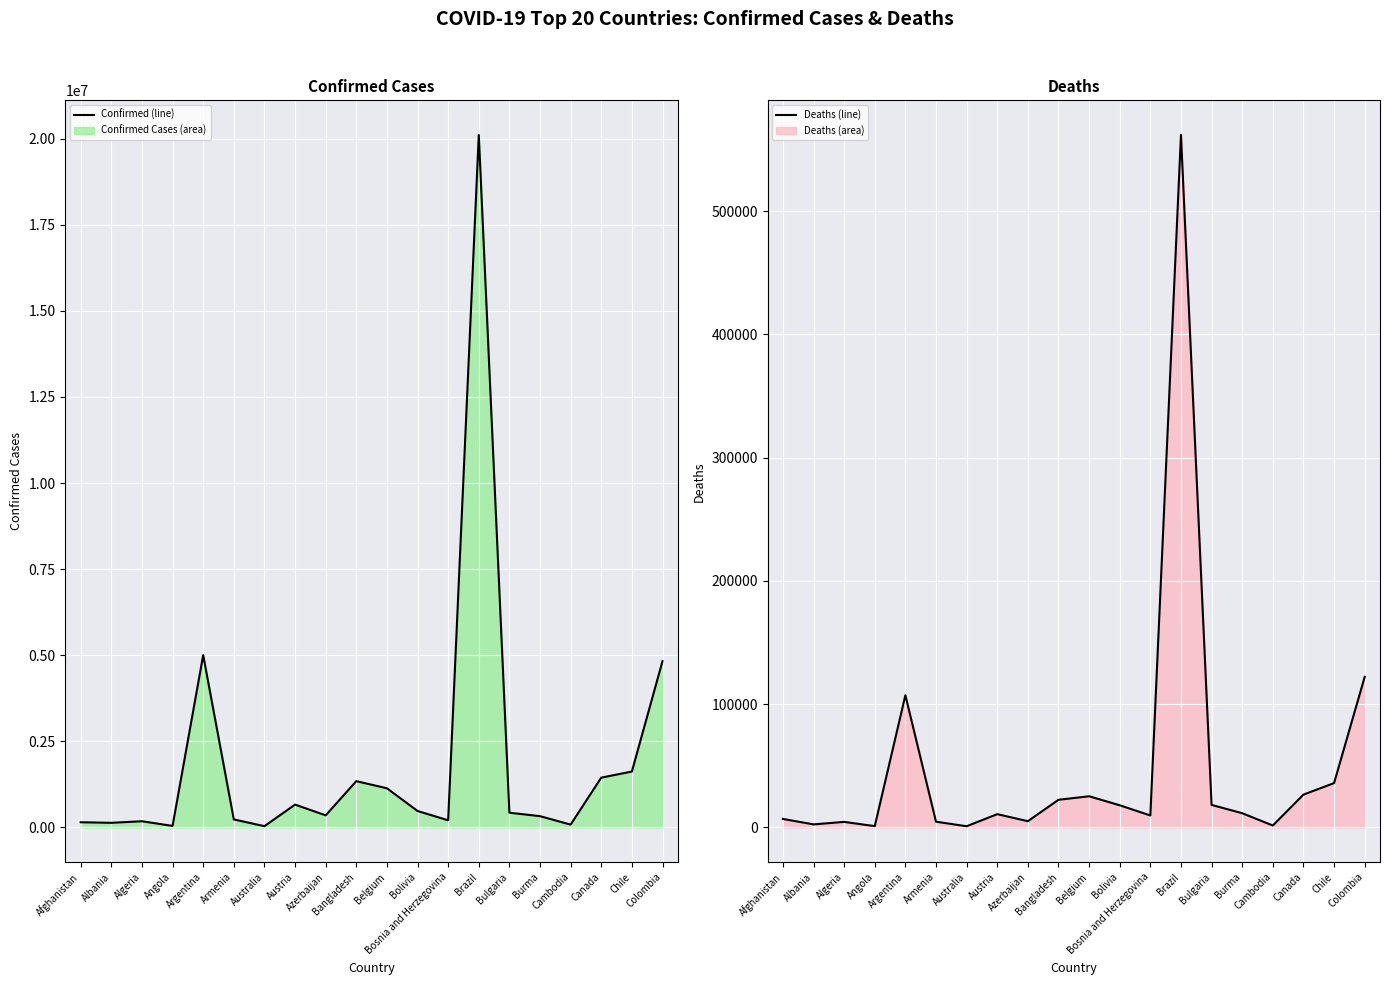

What is the label of the 6th point from the right?

Bulgaria